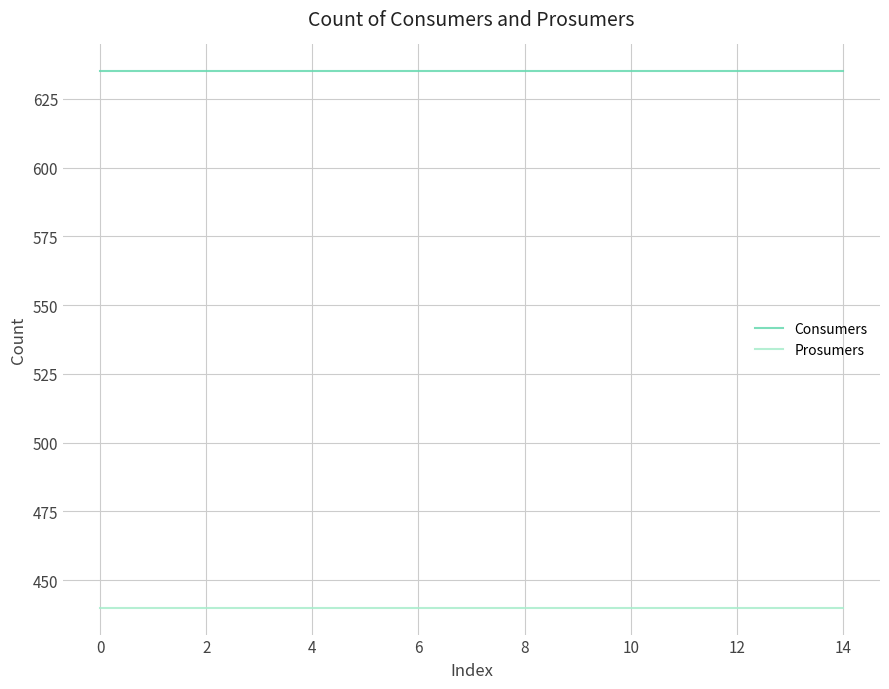

Rank the series by their maximum value, from lowest to highest.

Prosumers, Consumers